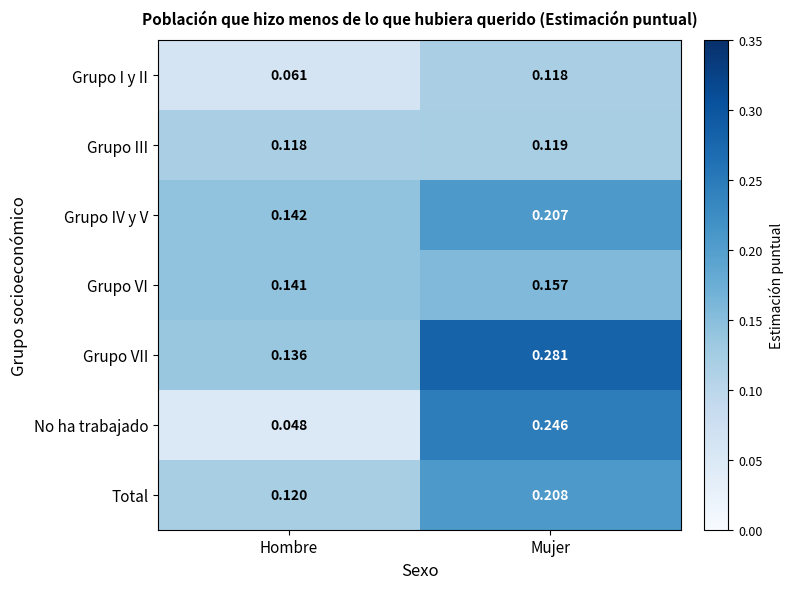

How many categories are shown in the chart?

2